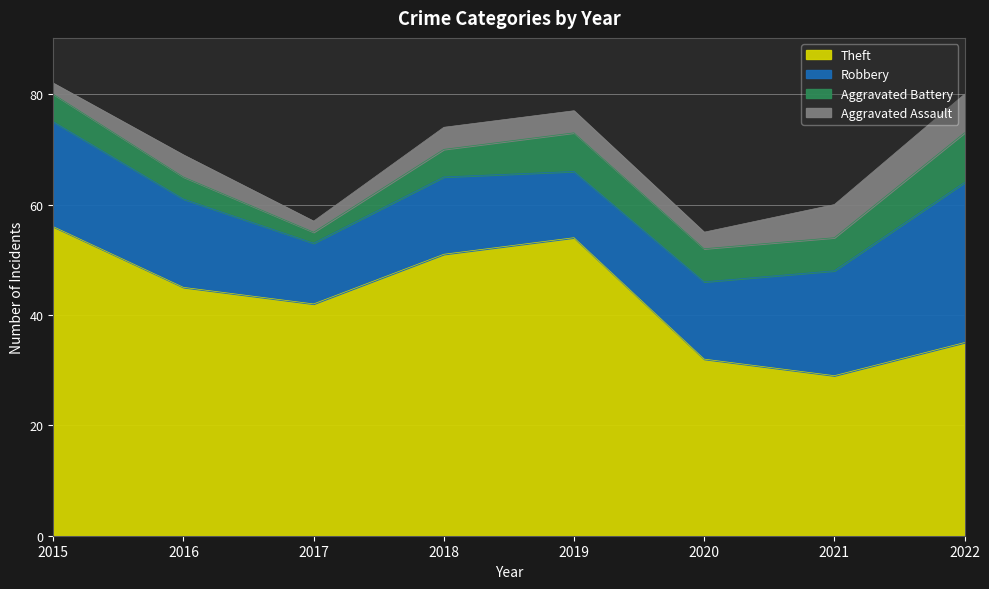

What is the approximate value of Robbery at 2018, to the nearest 10?

10